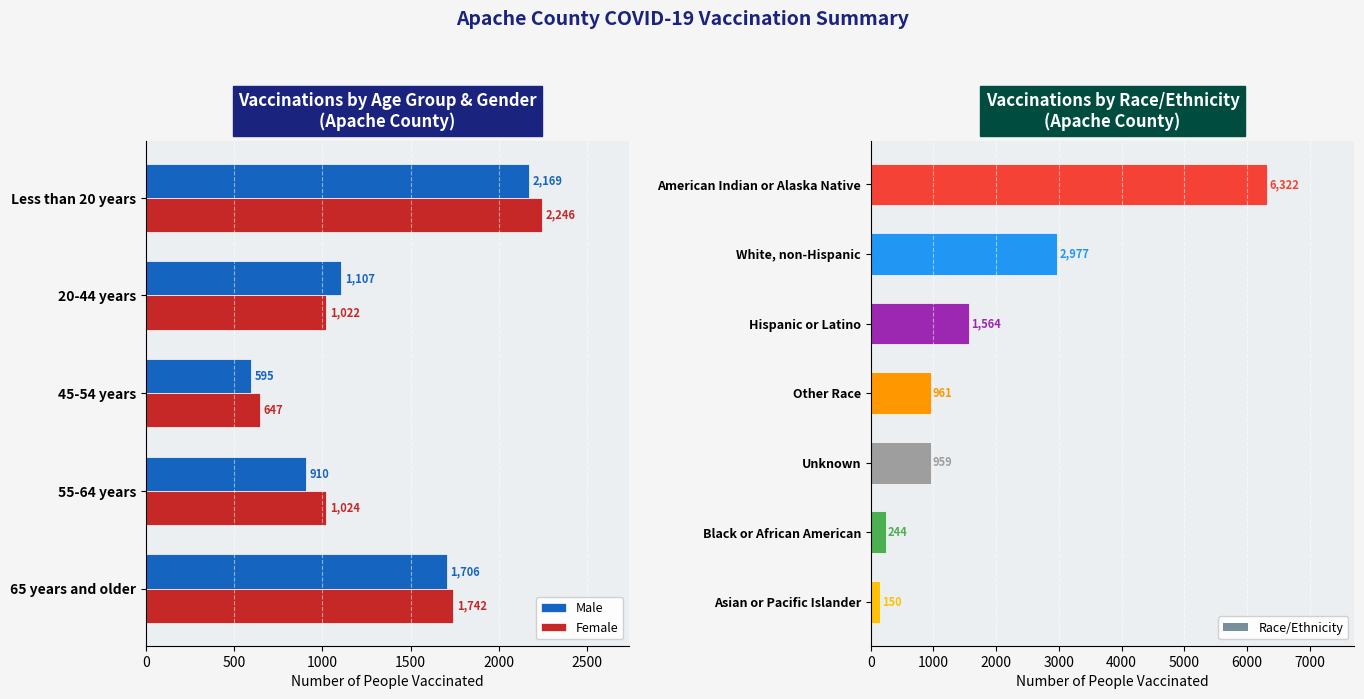

What is the value of the Male bar at the 3rd from the left?

595